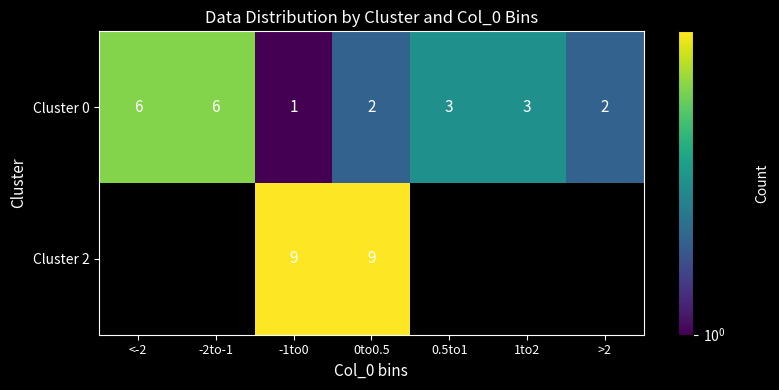

True or false: Cluster 0 has a value of 6 at -2to-1.

True